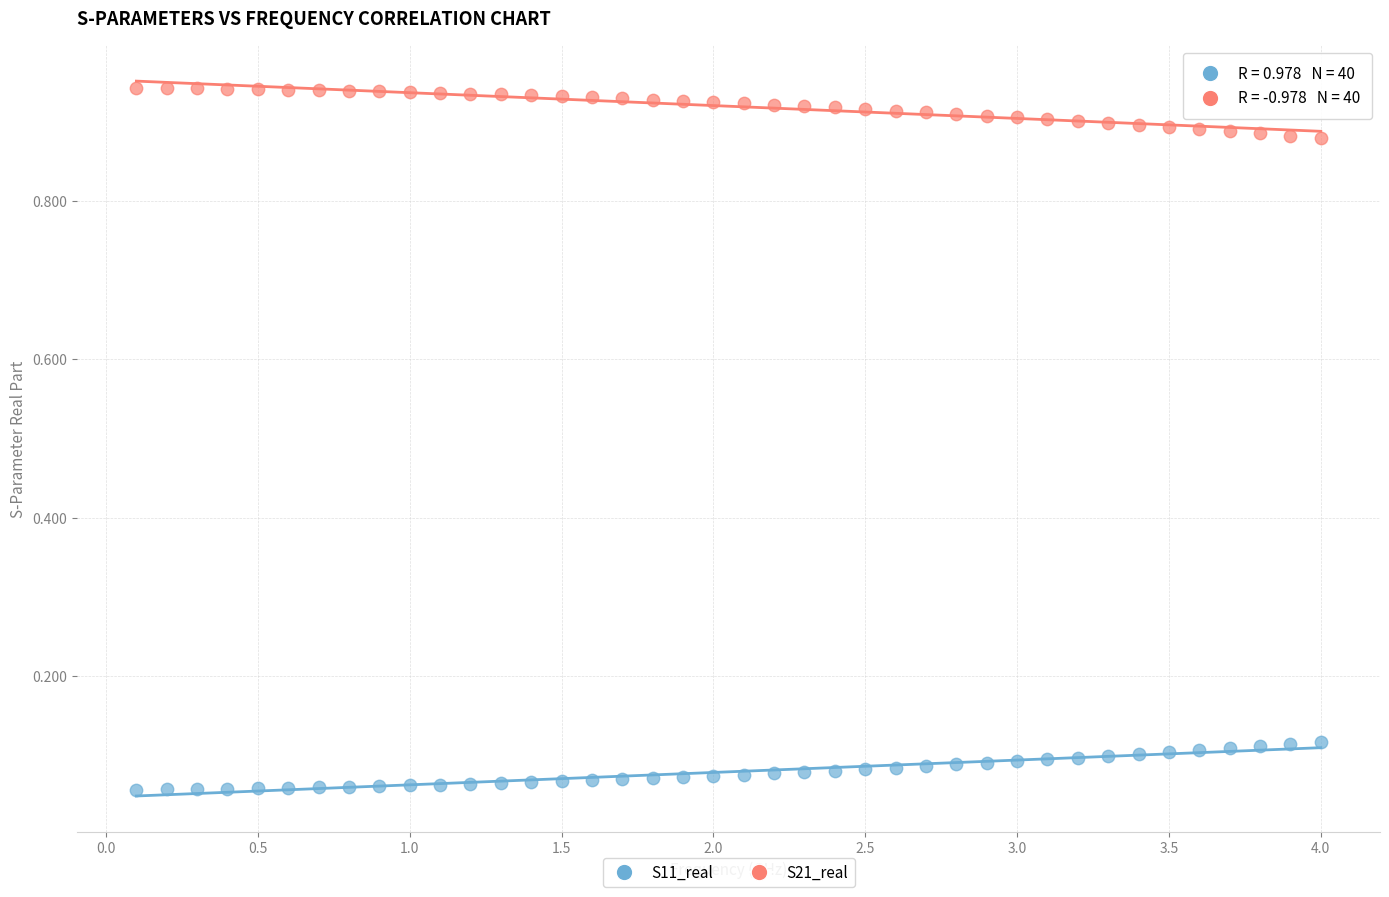

Which series contains the highest Y value?

S21_real